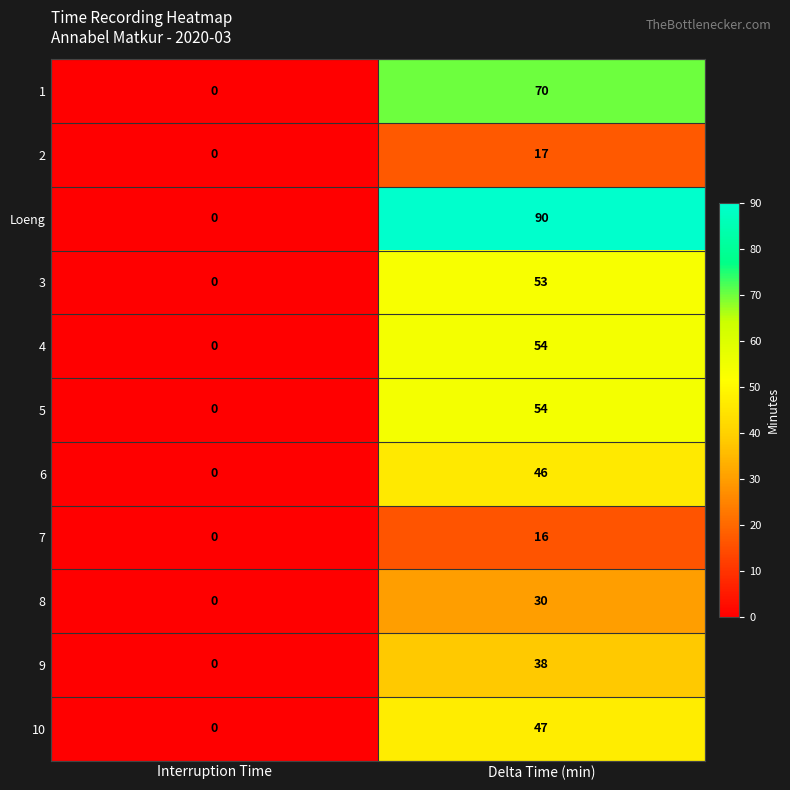

At which label does 5 reach its peak?

Delta Time (min)